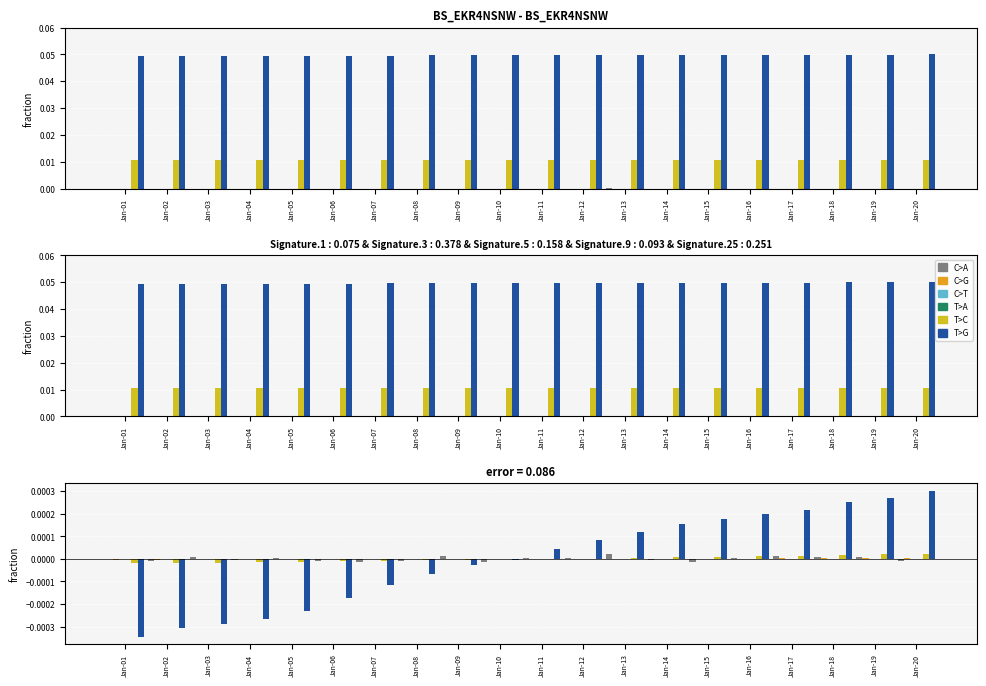

At how many categories does at least one series exceed 0?

14